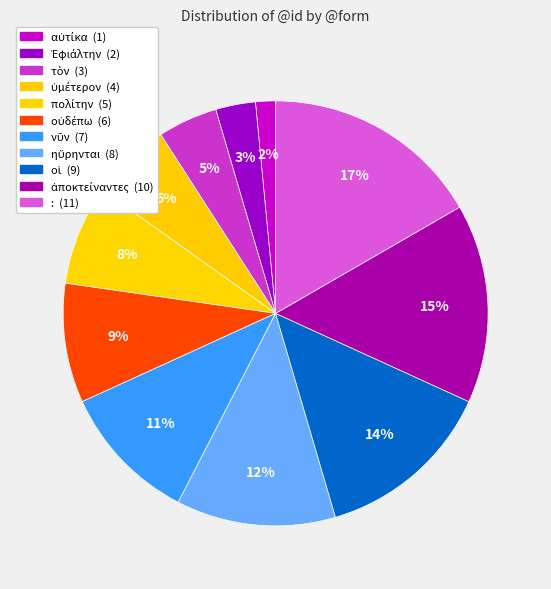

How many slices are in this pie chart?

11